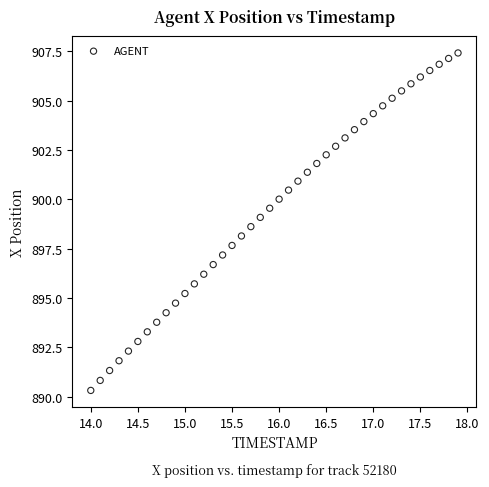

What is the range of X values (max minus min)?

3.9